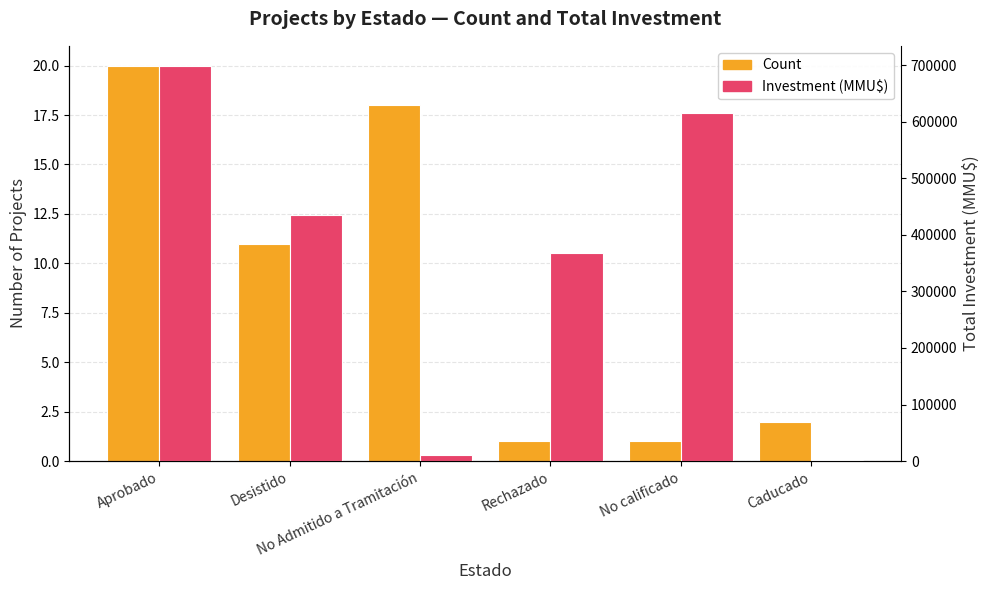

What is the lowest value of the Investment (MMU$) series?

1600